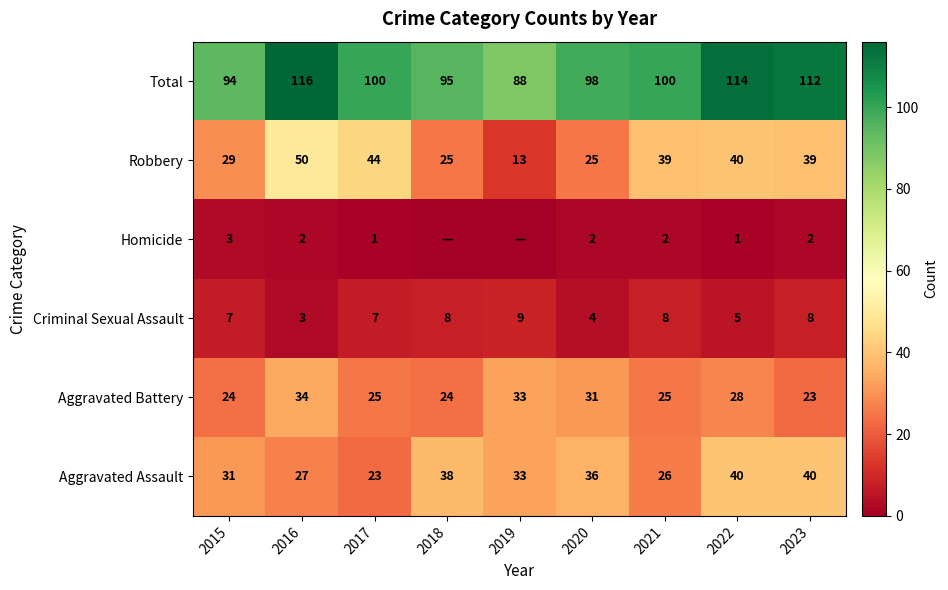

Is it true that Total equals 153 at 2018?

False